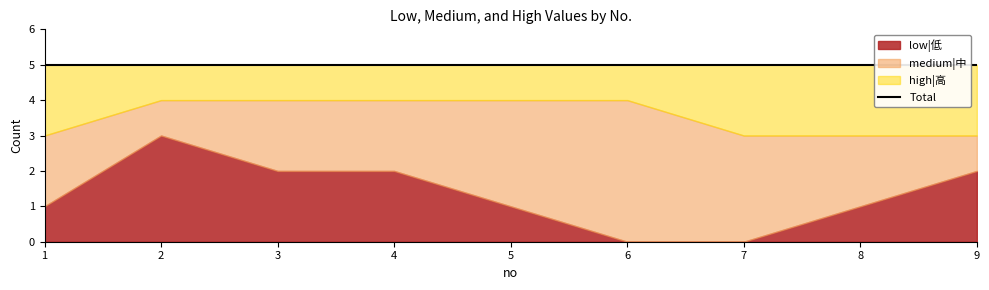

How many data points does each series have?

9